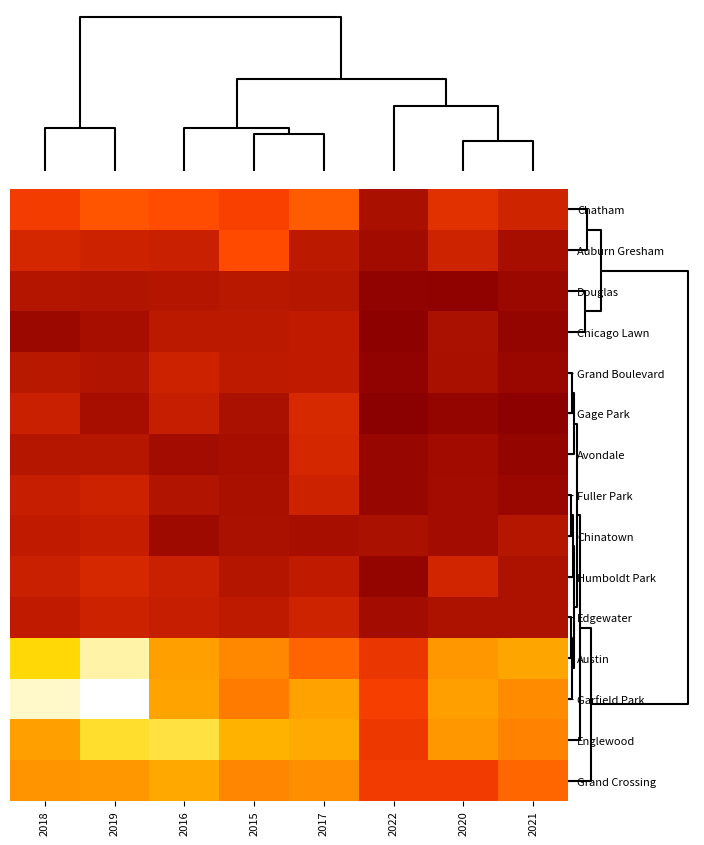

At how many categories does at least one series exceed 148?

2